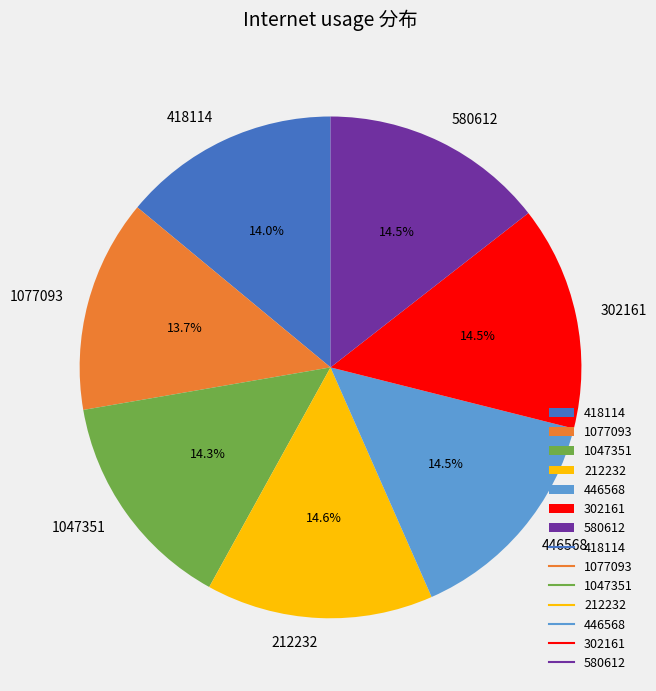

How many slices are in this pie chart?

7